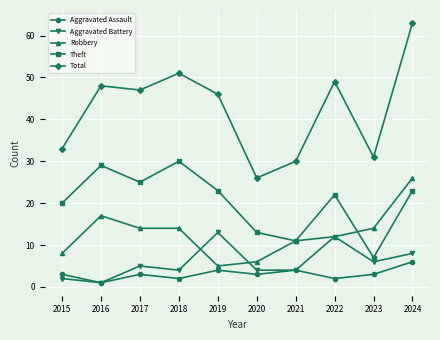

What are all the series names shown in the legend?

Aggravated Assault, Aggravated Battery, Robbery, Theft, Total